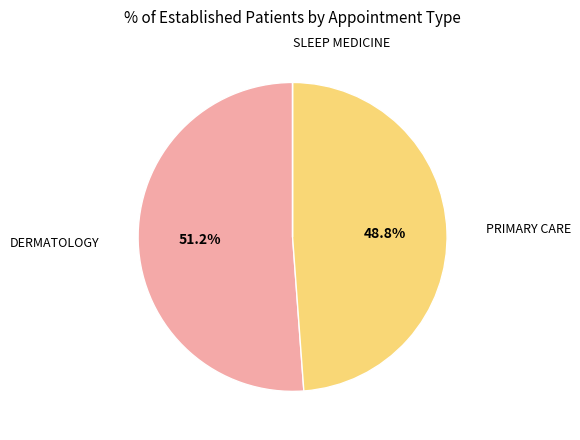

What is the largest slice in the pie chart?

DERMATOLOGY